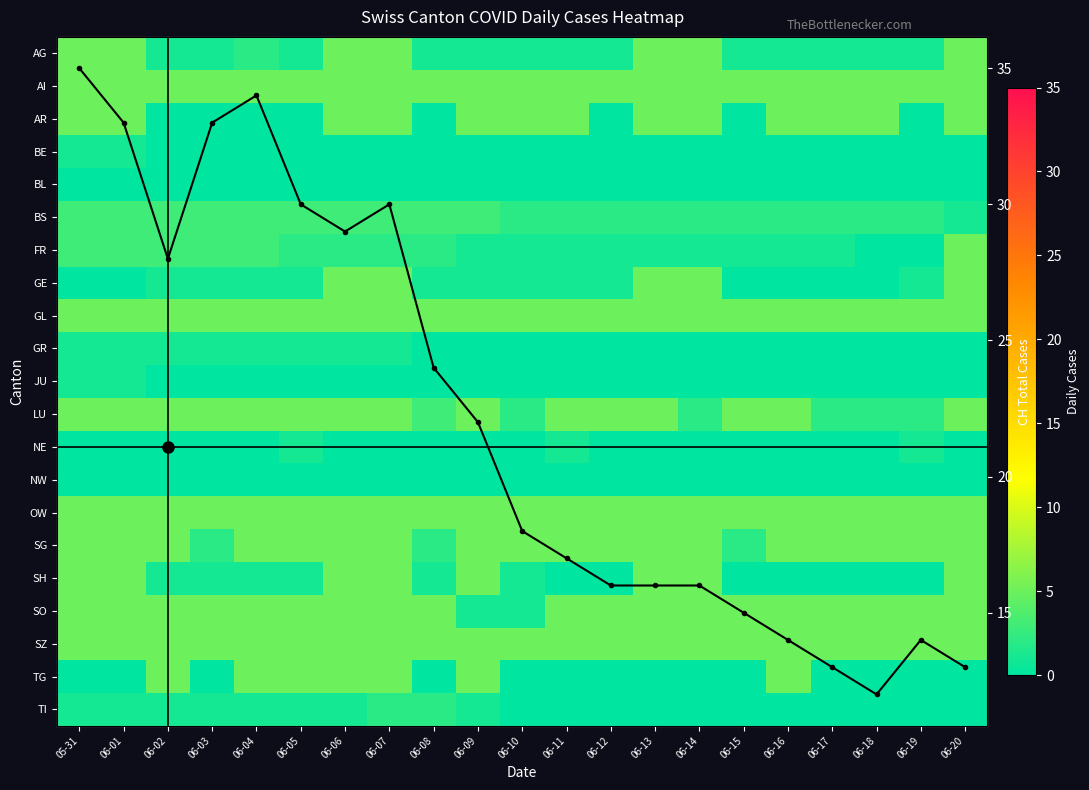

What is the total value across all series at 06-07?

98